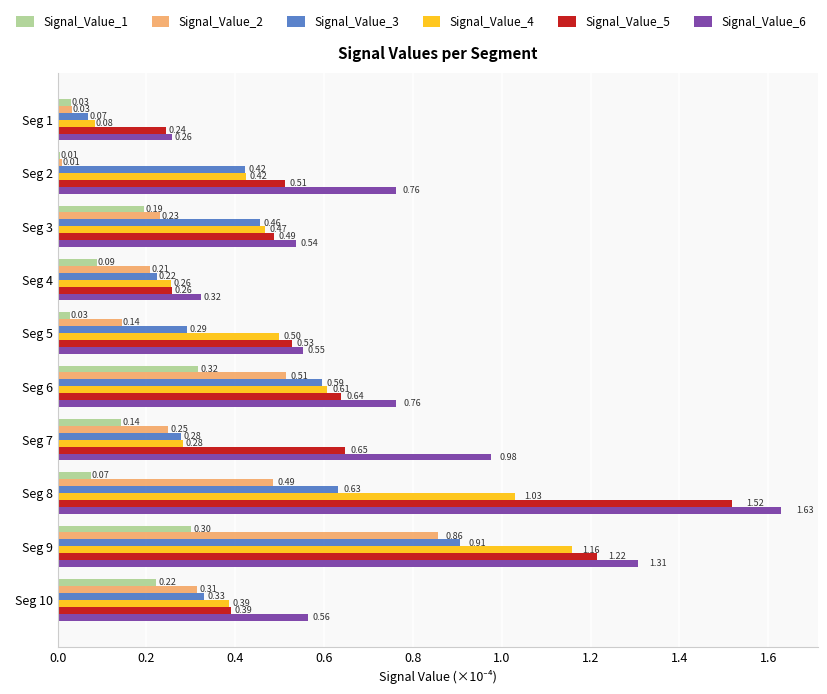

Rank the series by their average value, from lowest to highest.

Signal_Value_1, Signal_Value_2, Signal_Value_3, Signal_Value_4, Signal_Value_5, Signal_Value_6